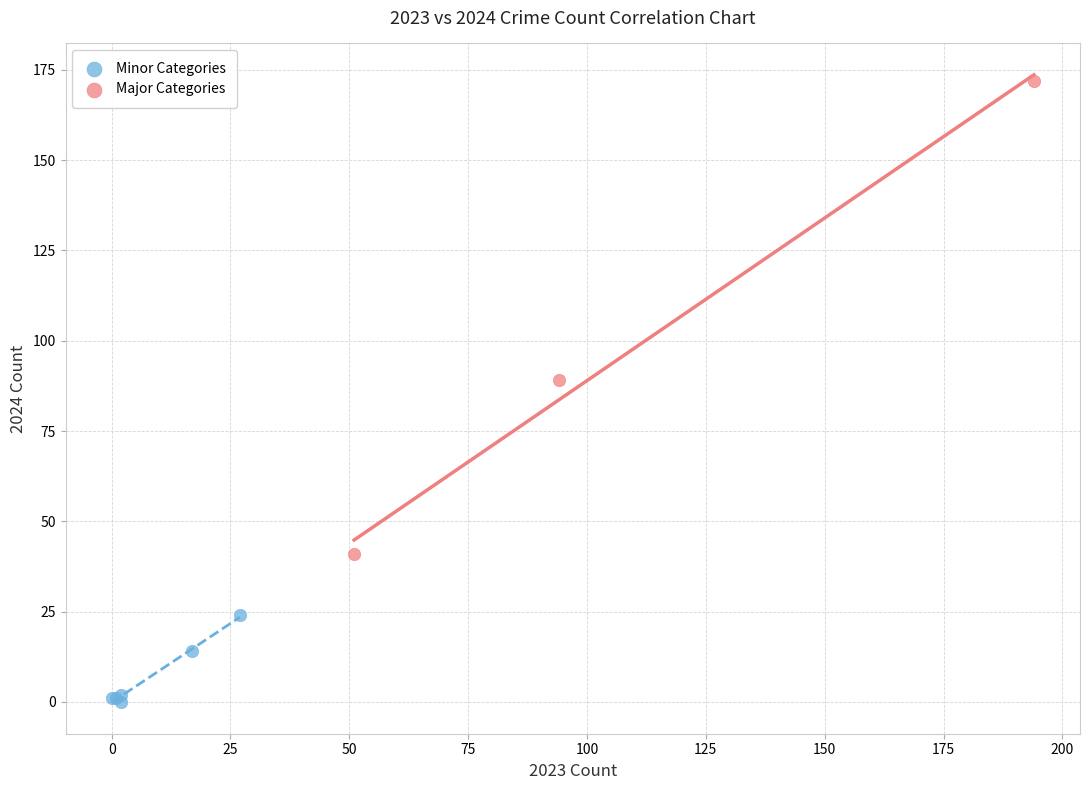

Which series reaches the maximum Y coordinate?

Major Categories